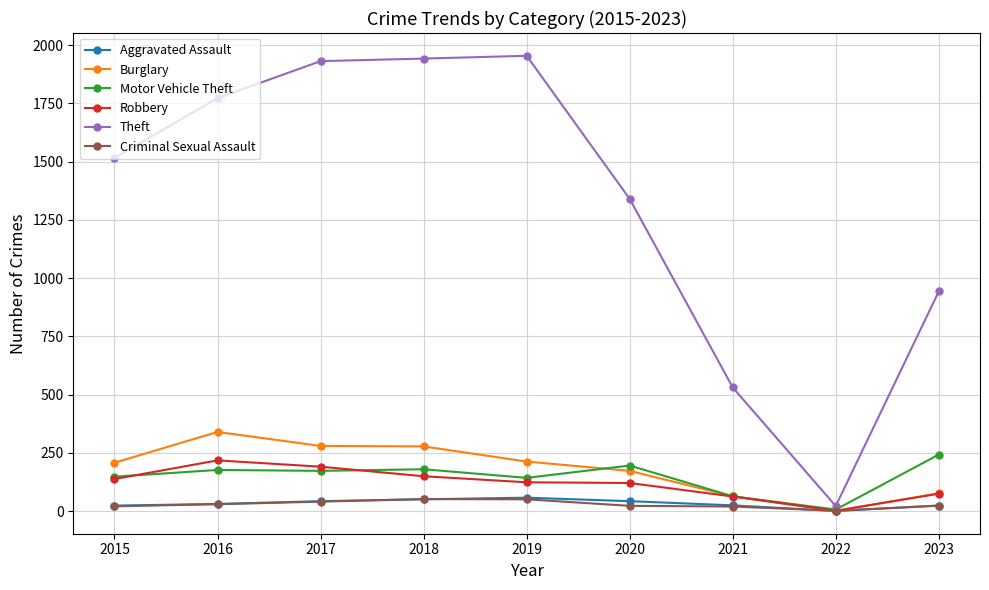

The Motor Vehicle Theft series shows 148 at 2015. True or false?

True